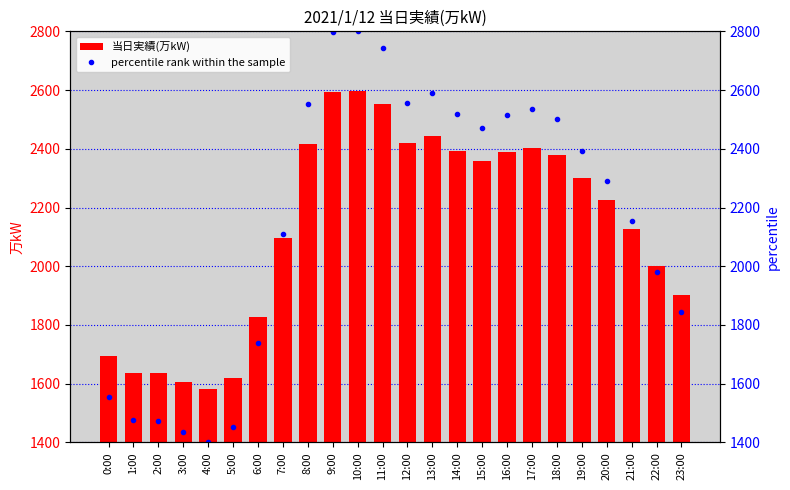

What is the sum of the percentile rank within the sample values at 2:00 and 12:00?

4029.0